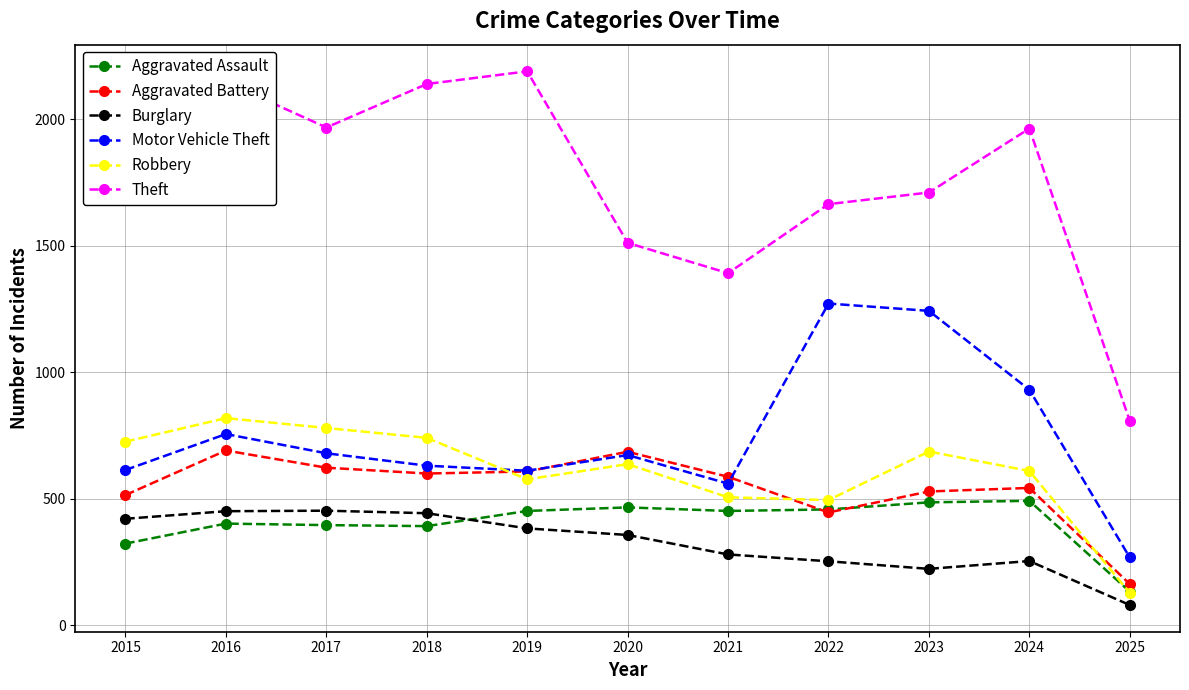

True or false: Robbery and Motor Vehicle Theft intersect in this chart.

True